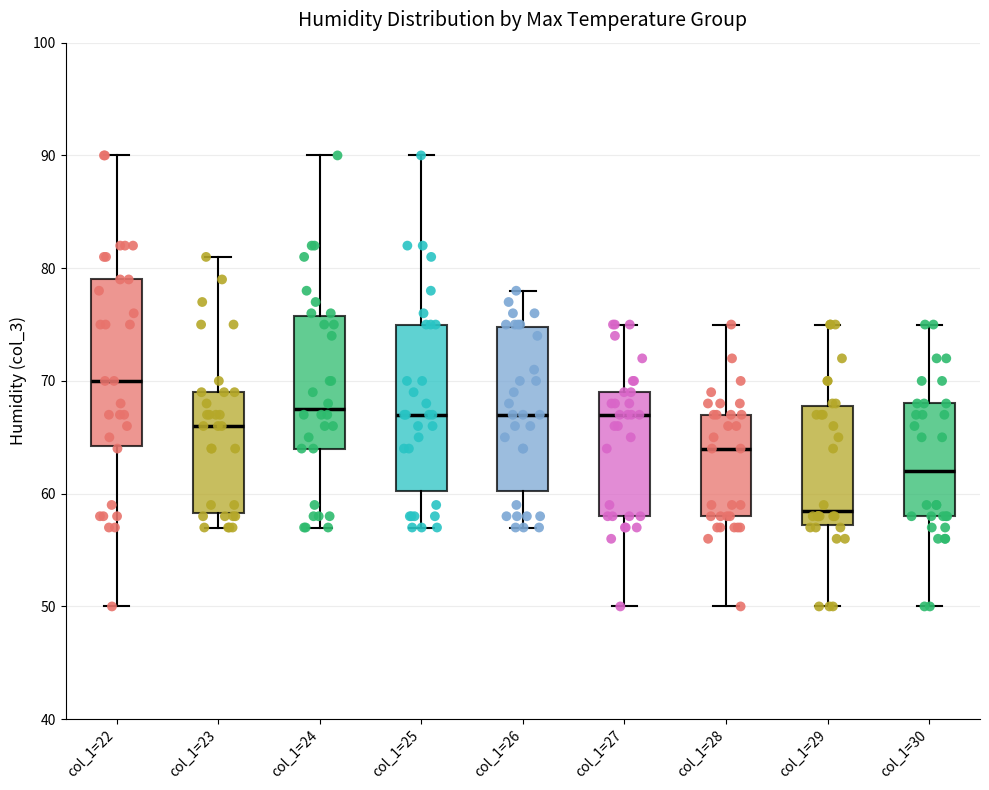

Reading left to right, transcribe this box plot: for each box, give where its median line is, the range the box spans, and where its two whiskers end, as read against the y-axis. The values are not printed on the chart, so give them approximately, as read against the axis.

col_1=22: median 70, box 64 to 79, whiskers 50 to 90
col_1=23: median 66, box 58 to 69, whiskers 57 to 81
col_1=24: median 68, box 64 to 76, whiskers 57 to 90
col_1=25: median 67, box 60 to 75, whiskers 57 to 90
col_1=26: median 67, box 60 to 75, whiskers 57 to 78
col_1=27: median 67, box 58 to 69, whiskers 50 to 75
col_1=28: median 64, box 58 to 67, whiskers 50 to 75
col_1=29: median 59, box 57 to 68, whiskers 50 to 75
col_1=30: median 62, box 58 to 68, whiskers 50 to 75